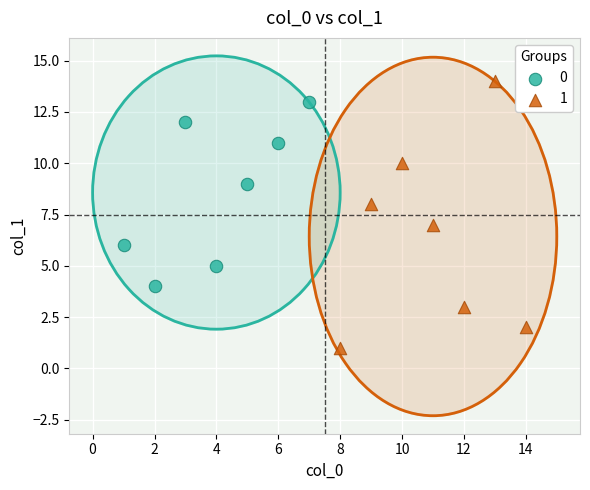

What are all the series names shown in the legend?

0, 1